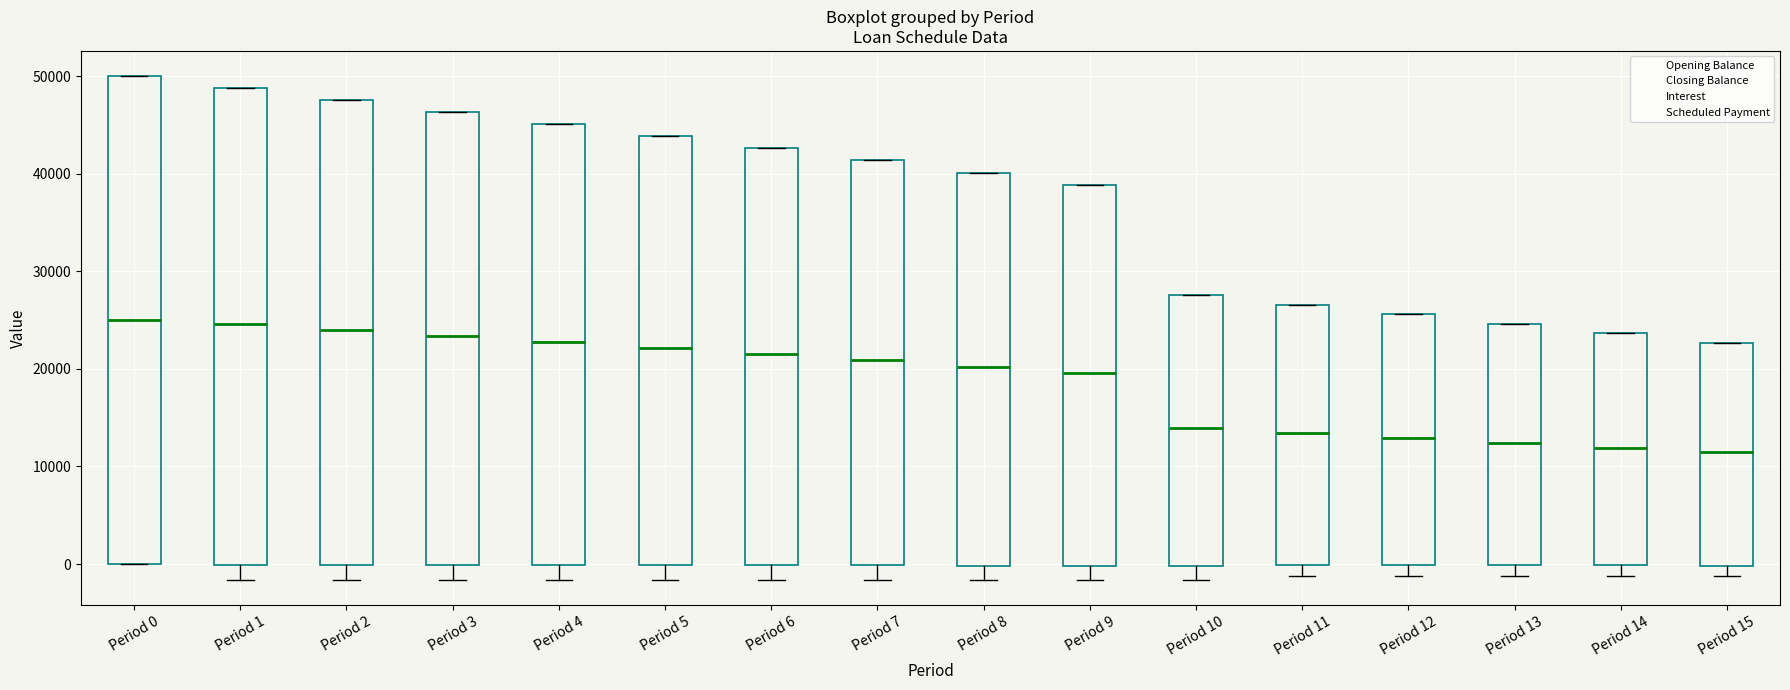

Reading left to right, transcribe this box plot: for each box, give where its median line is, the range the box spans, and where its two whiskers end, as read against the y-axis. The values are not printed on the chart, so give them approximately, as read against the axis.

Period 0: median 25000, box 0 to 50000, whiskers 0 to 50000
Period 1: median 25000, box 0 to 49000, whiskers -2000 to 49000
Period 2: median 24000, box 0 to 48000, whiskers -2000 to 48000
Period 3: median 23000, box 0 to 46000, whiskers -2000 to 46000
Period 4: median 23000, box 0 to 45000, whiskers -2000 to 45000
Period 5: median 22000, box 0 to 44000, whiskers -2000 to 44000
Period 6: median 22000, box 0 to 43000, whiskers -2000 to 43000
Period 7: median 21000, box 0 to 41000, whiskers -2000 to 41000
Period 8: median 20000, box 0 to 40000, whiskers -2000 to 40000
Period 9: median 20000, box 0 to 39000, whiskers -2000 to 39000
Period 10: median 14000, box 0 to 28000, whiskers -2000 to 28000
Period 11: median 13000, box 0 to 27000, whiskers -1000 to 27000
Period 12: median 13000, box 0 to 26000, whiskers -1000 to 26000
Period 13: median 12000, box 0 to 25000, whiskers -1000 to 25000
Period 14: median 12000, box 0 to 24000, whiskers -1000 to 24000
Period 15: median 11000, box 0 to 23000, whiskers -1000 to 23000